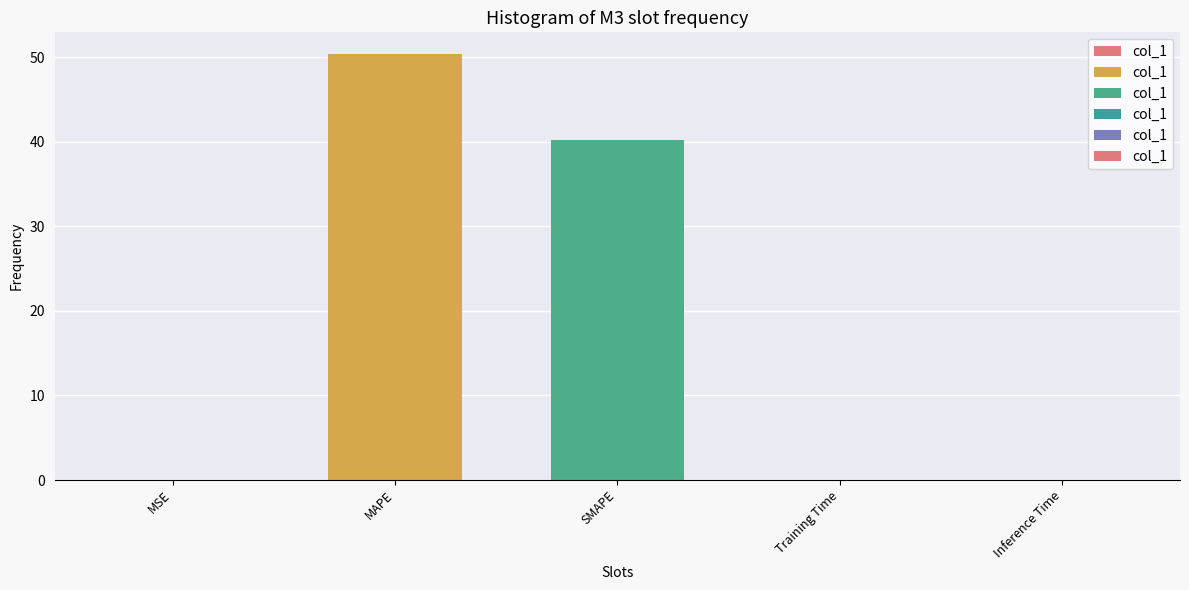

Are the bars horizontal?

No